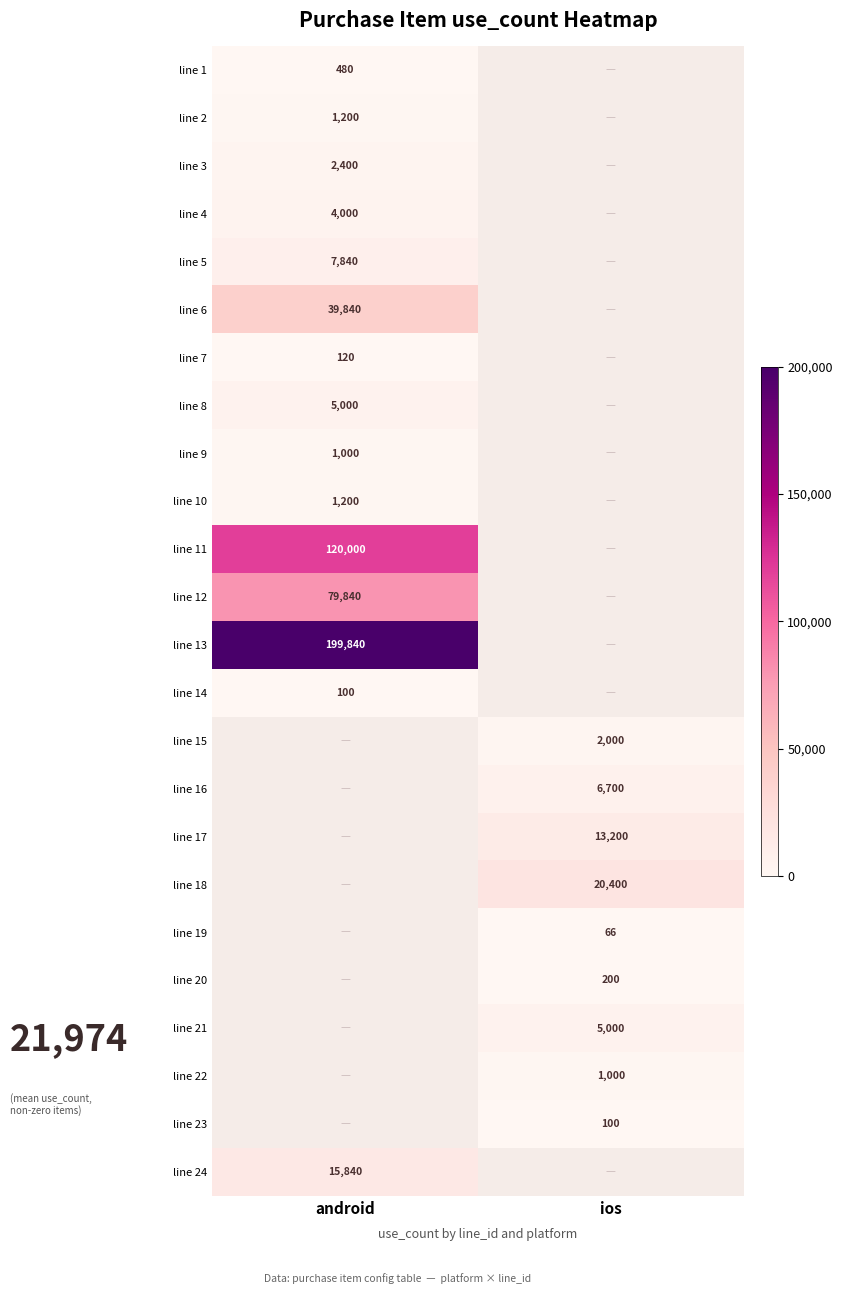

Count the number of data series in this chart.

24